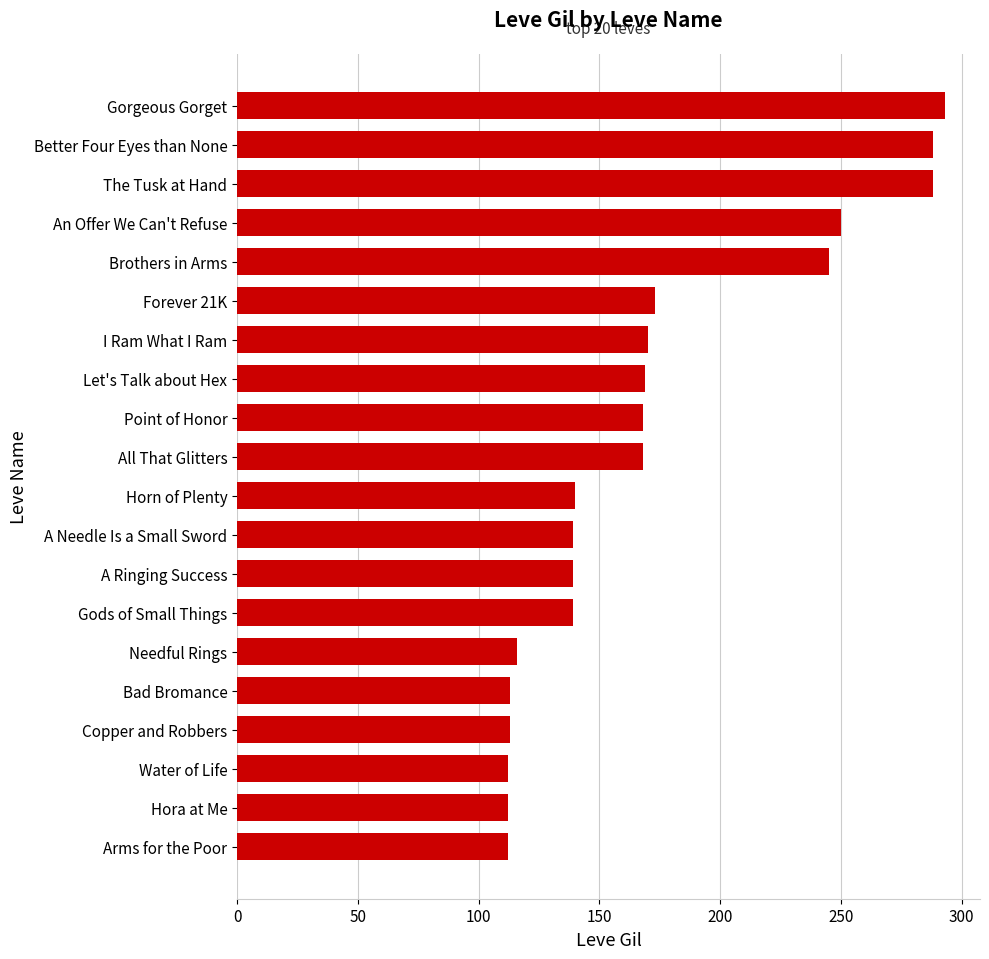

Are the bars grouped side by side (vs. stacked)?

No